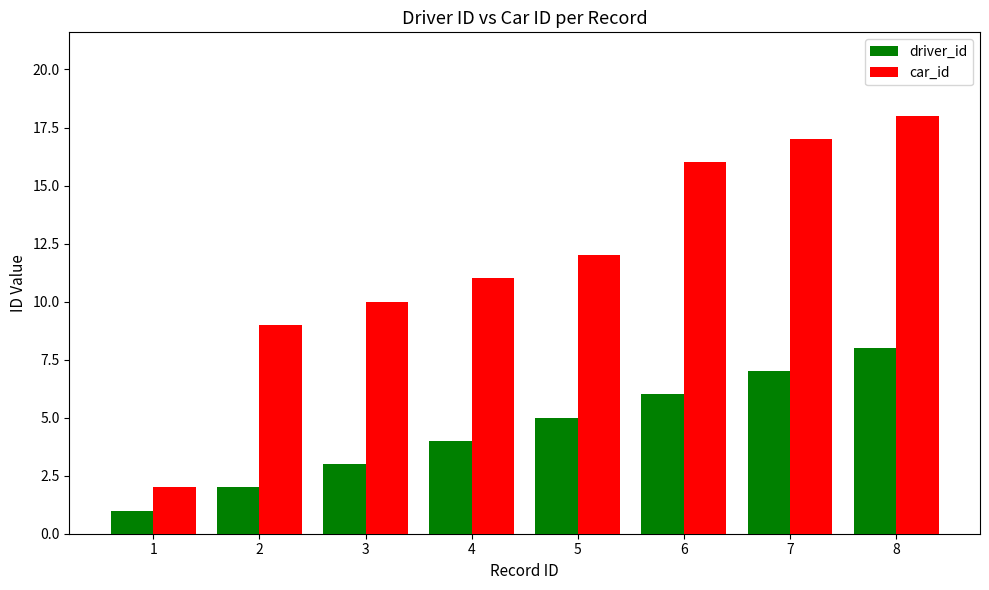

What is the difference between the driver_id values at 2 and 1?

1